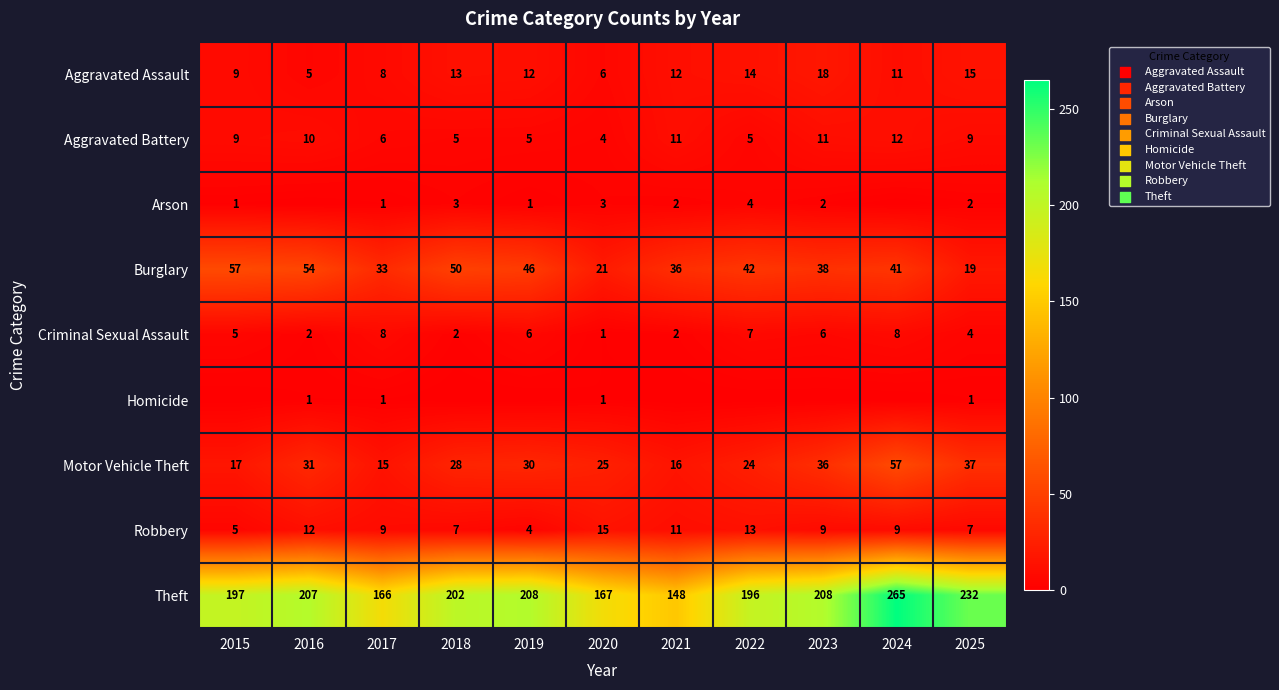

What is the average value of the Robbery series?

9